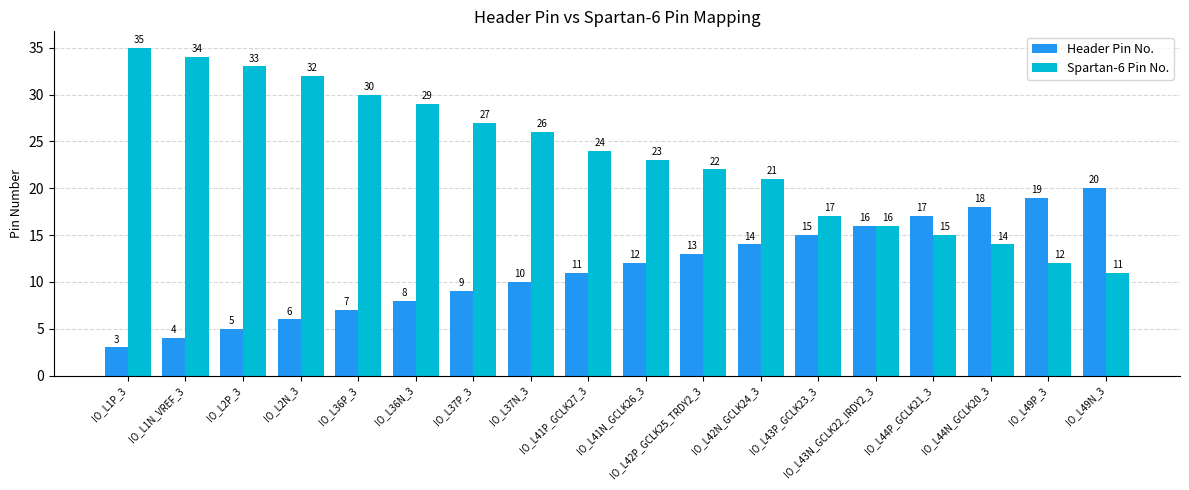

Where is Header Pin No. nearest to the value 11?

IO_L41P_GCLK27_3